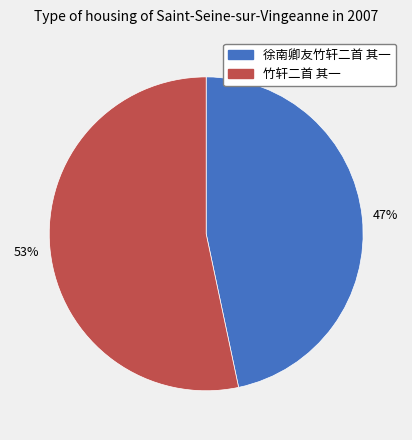

What percentage is the 徐南卿友竹轩二首 其一 slice, to the nearest percent?

47%